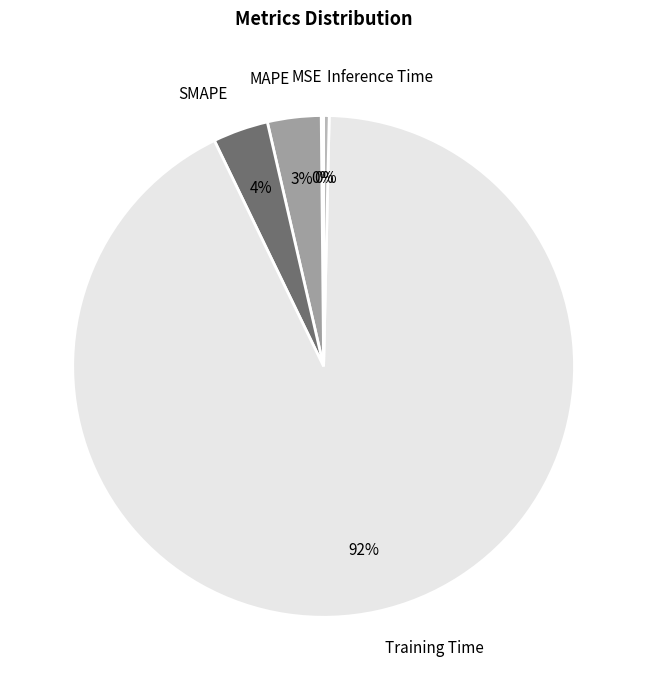

To the nearest percent, what is the average slice percentage?

20%